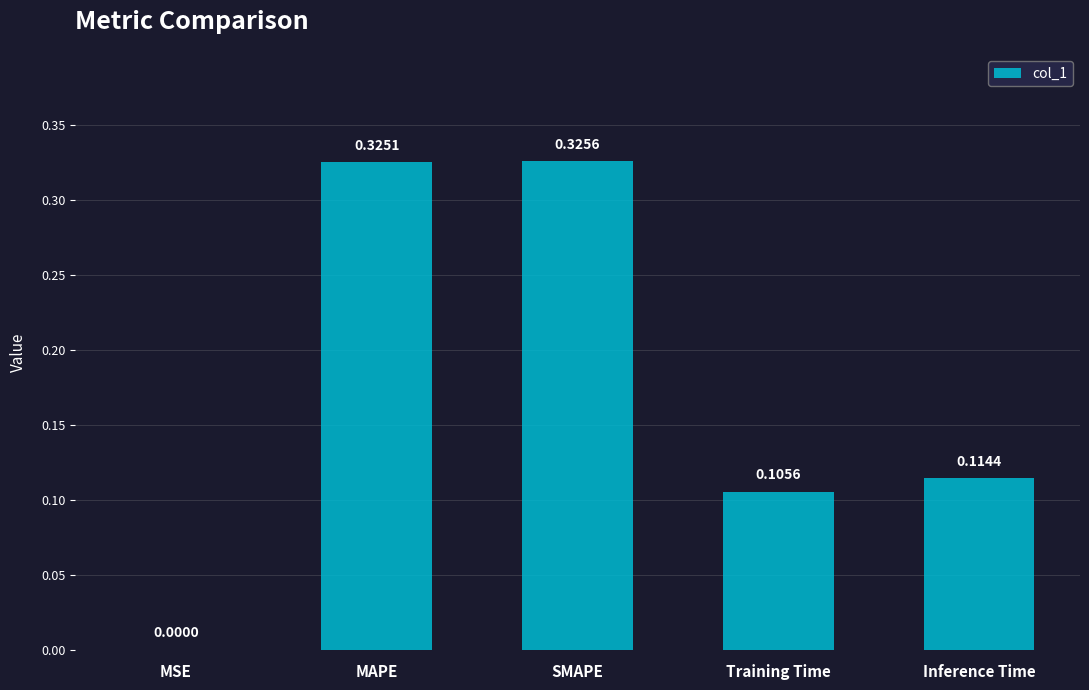

Which category has the highest value across all series?

SMAPE